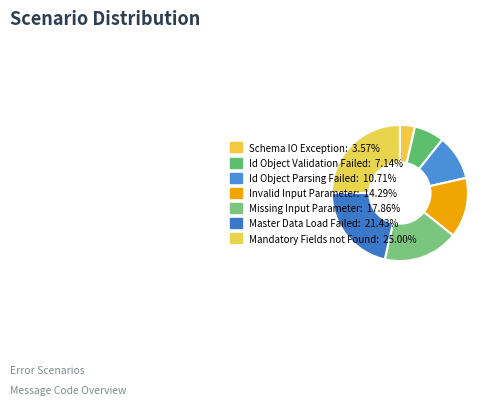

How many slices are in this pie chart?

7